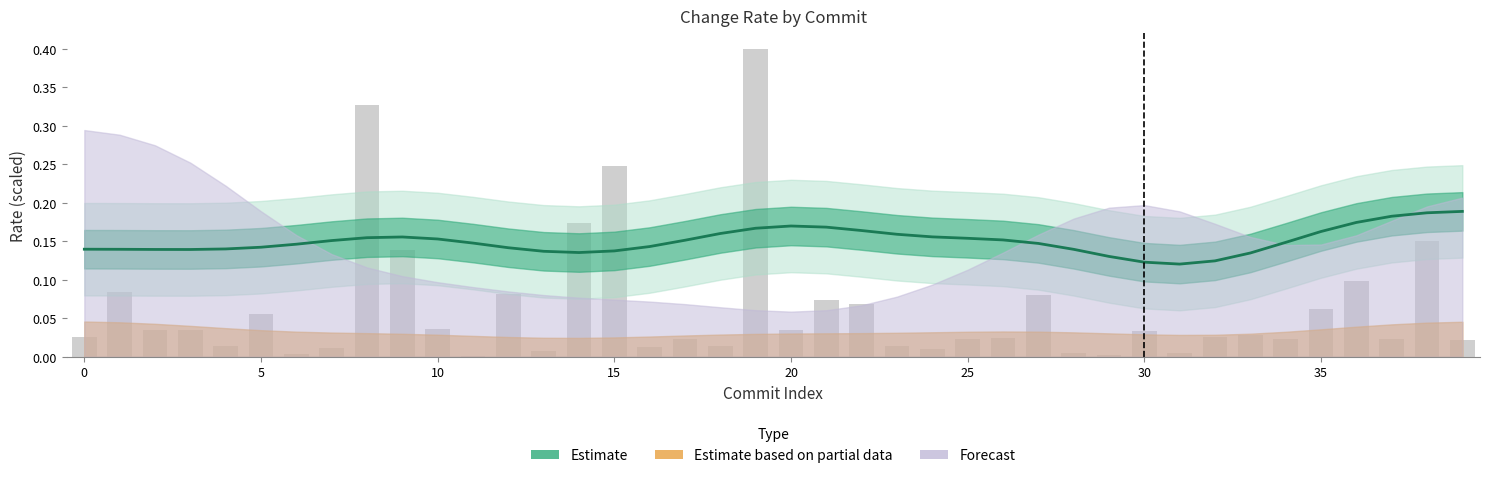

Read the out_change (scaled) value at 5.

0.1